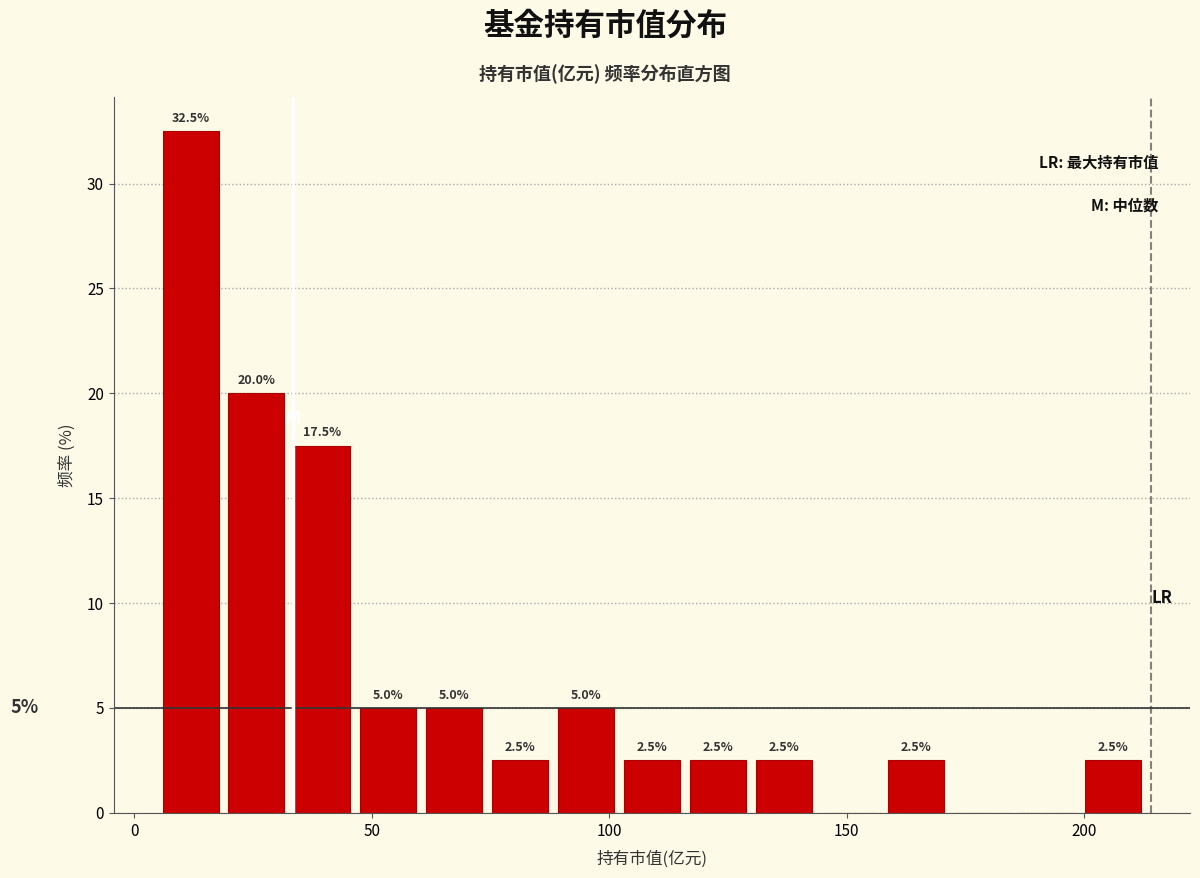

Read against the x-axis, roughly where is the centre of the tallest bar?

10